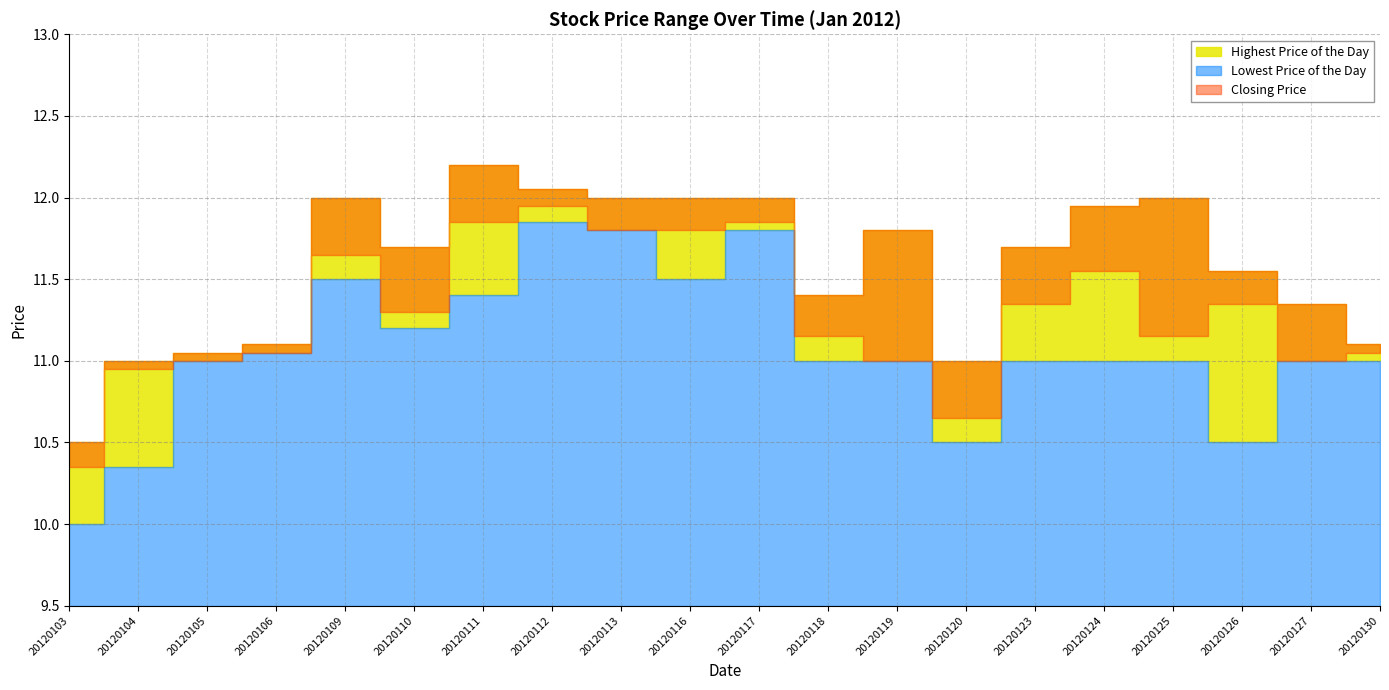

In Highest Price of the Day, how many points are lower than both neighbors (excluding endpoints)?

3